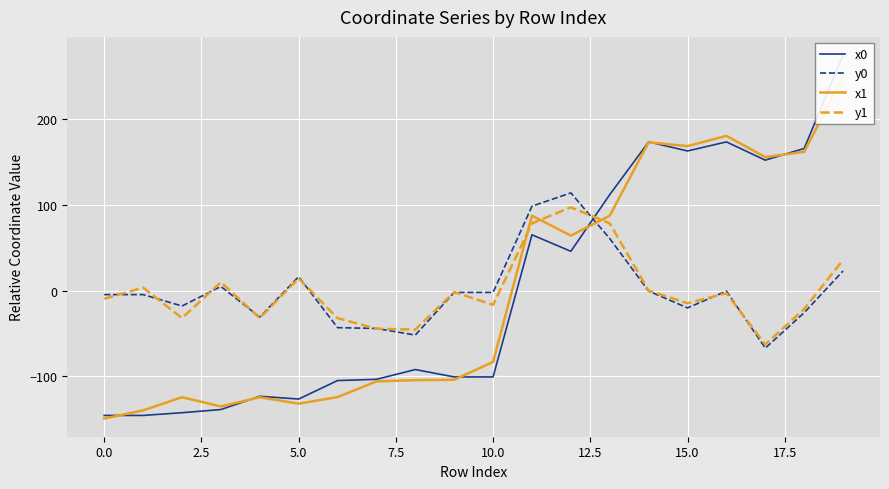

What are all the series names shown in the legend?

x0, y0, x1, y1